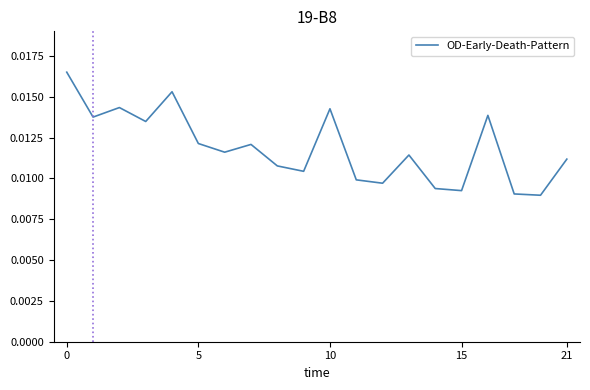

How many interior local valleys (lower than both neighbors) does the data have?

7